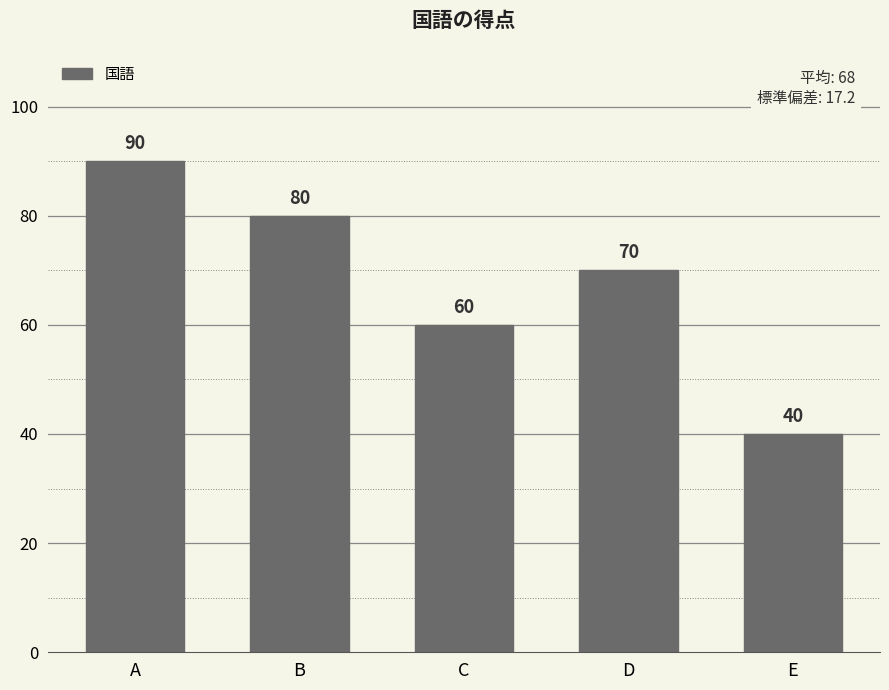

What is the value of the 1st bar from the left?

90